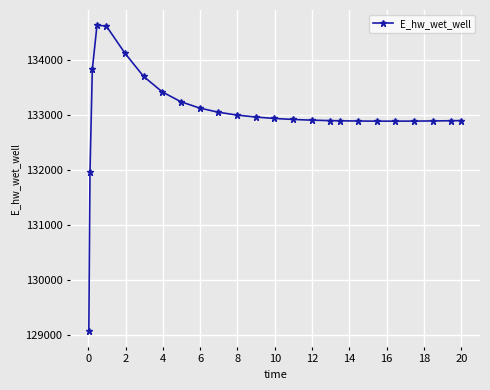

True or false: there are more than 0 points higher than both neighbors.

True